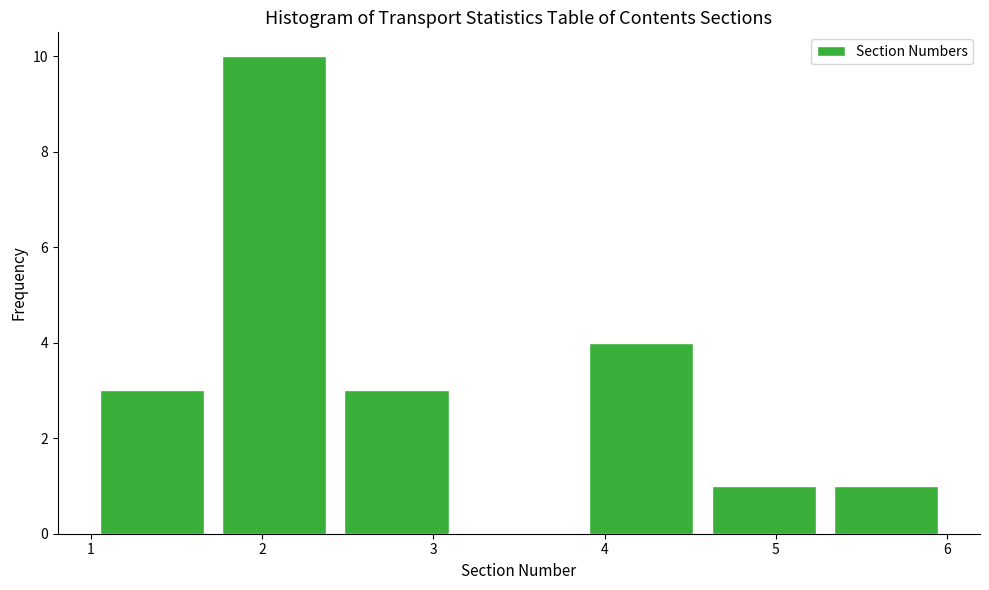

Which range on the x-axis has the tallest bar?

1.7 to 2.4